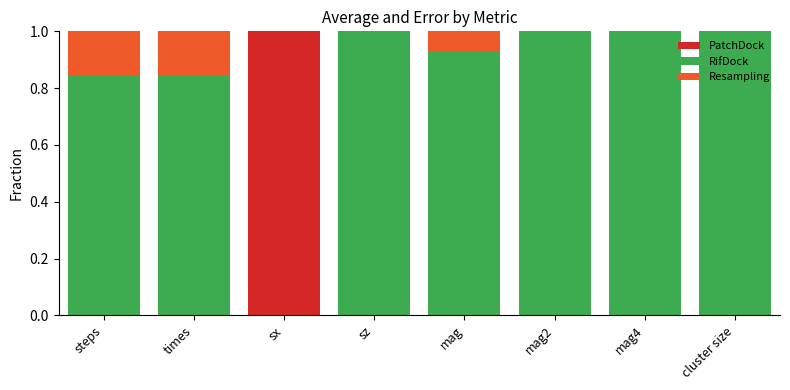

What is the total value across all series at times?

1.0